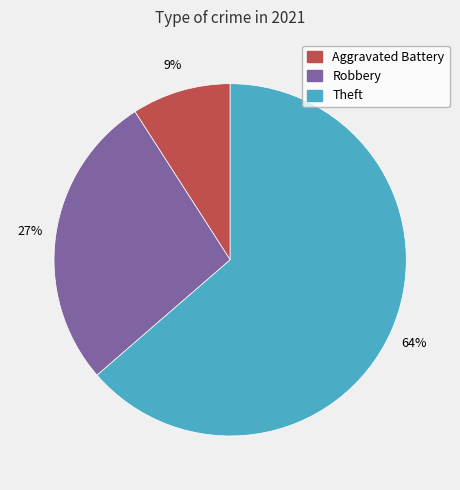

To the nearest percent, what is the difference between the largest and smallest slice percentages?

55%